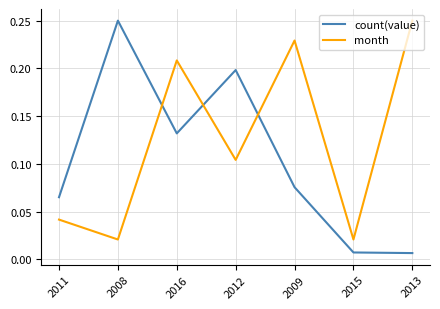

Which series has the largest total across all categories?

month